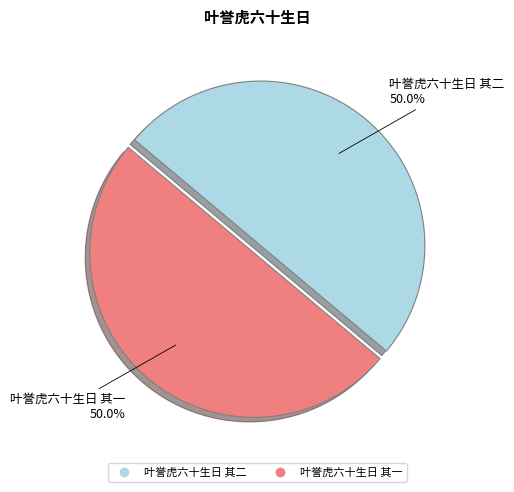

Count the number of slices in the pie.

2